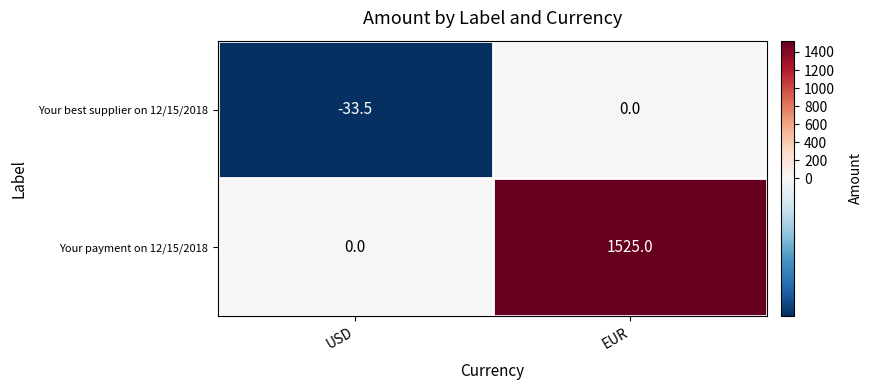

What is the difference between the Your best supplier on 12/15/2018 values at EUR and USD?

33.5